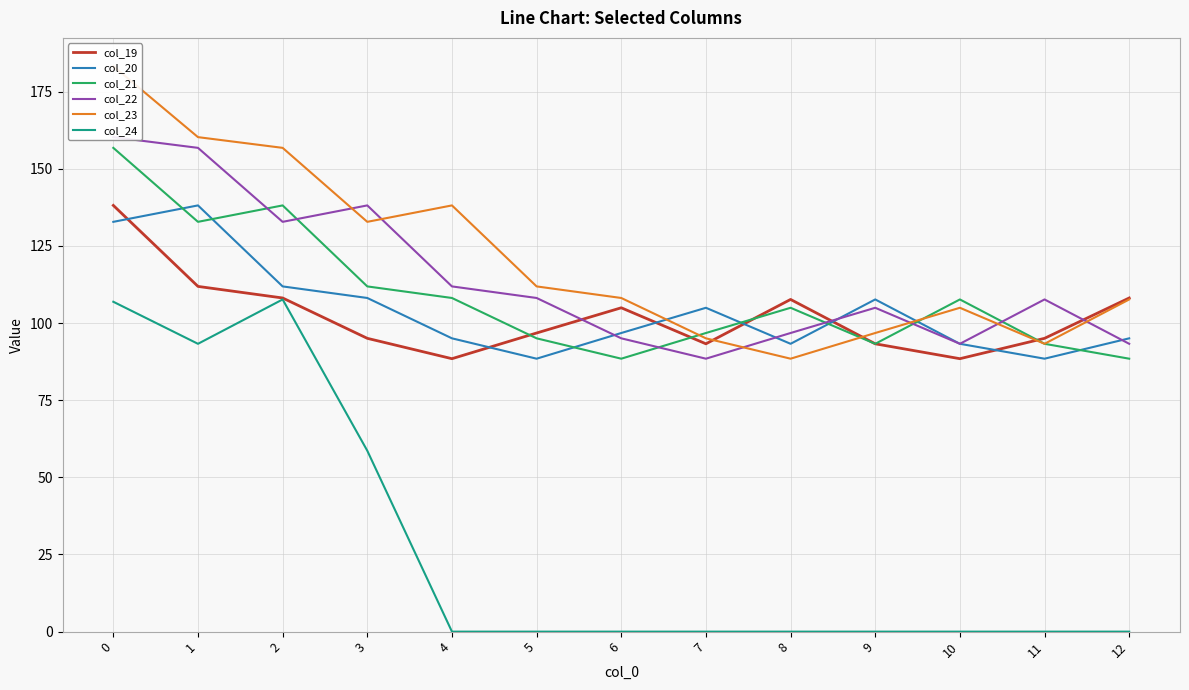

What is the sum of all col_20 values?

1353.9